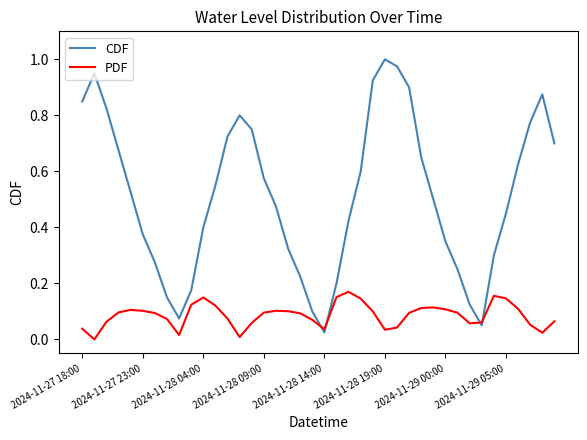

Which series has the widest spread of values?

CDF